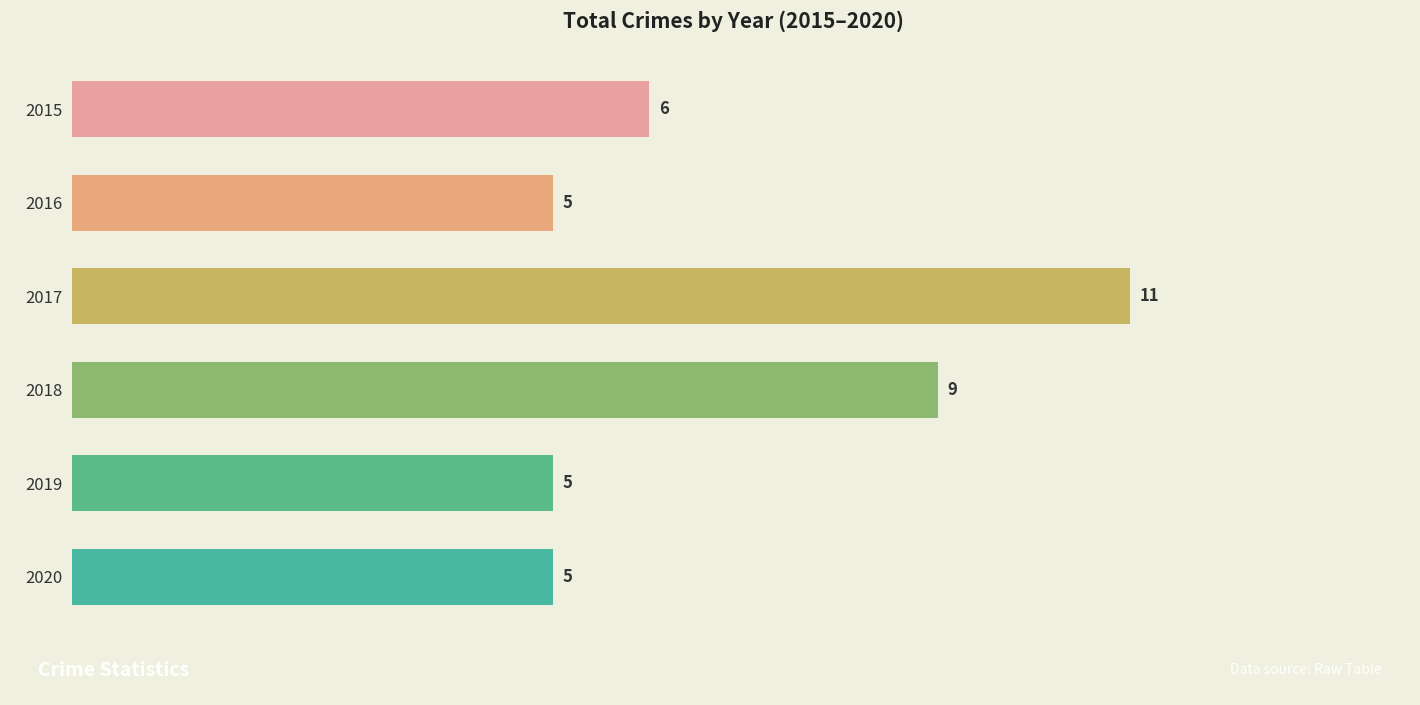

Where is the data nearest to the value 8?

2018